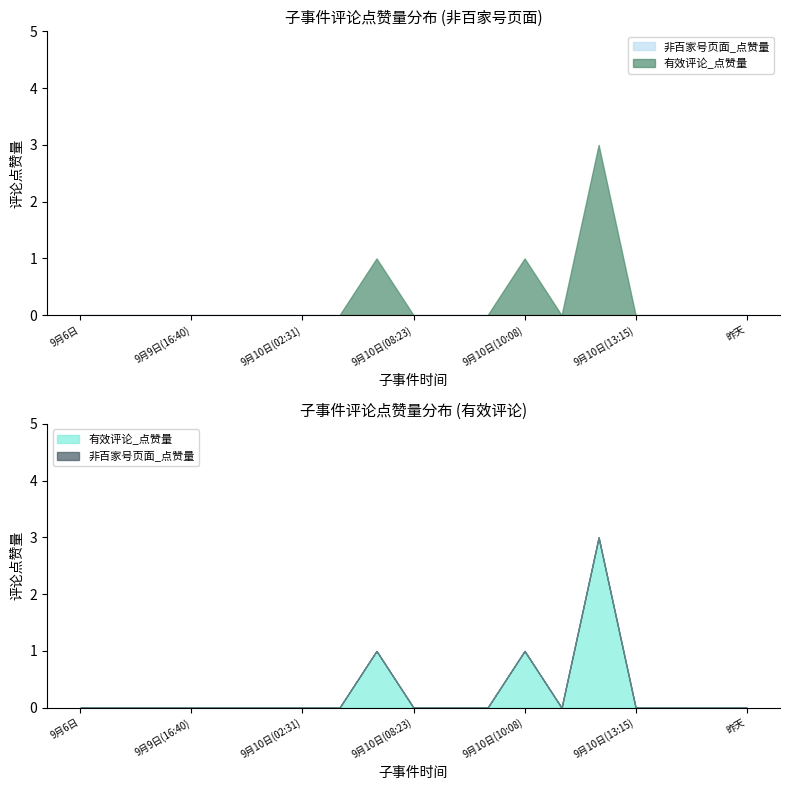

Rank the categories by 评论点赞量_有效评论 value from highest to lowest.

9月10日(12:42), 9月10日(08:09), 9月10日(10:08), 9月6日, 9月7日, 9月9日(07:39), 9月9日(16:40), 9月9日(17:51), 9月10日(02:24), 9月10日(02:31), 9月10日(06:46), 9月10日(08:23), 9月10日(08:40), 9月10日(09:05), 9月10日(12:21), 9月10日(13:15), 9月10日(20:16), 9月10日(20:31), 昨天